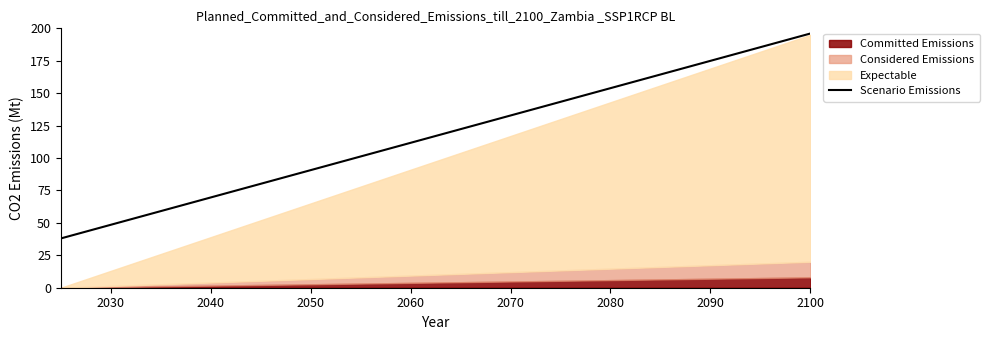

Reading left to right, what are all the values shown in this chart?

38.0	49.3	60.6	71.9	83.1	94.4	105.7	117.0	128.3	139.6	150.9	162.1	173.4	184.7	196.0